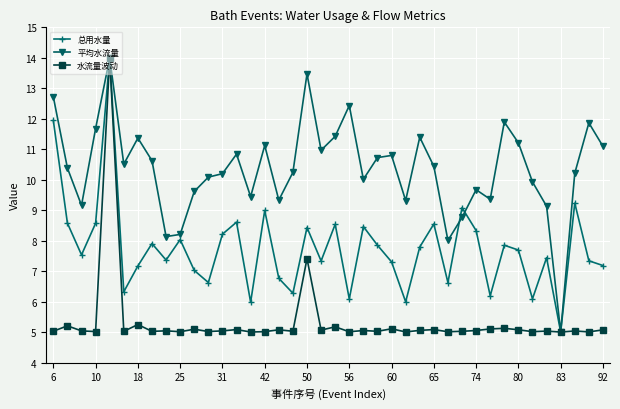

List the series in order of their overall mean, lowest first.

水流量波动, 总用水量, 平均水流量